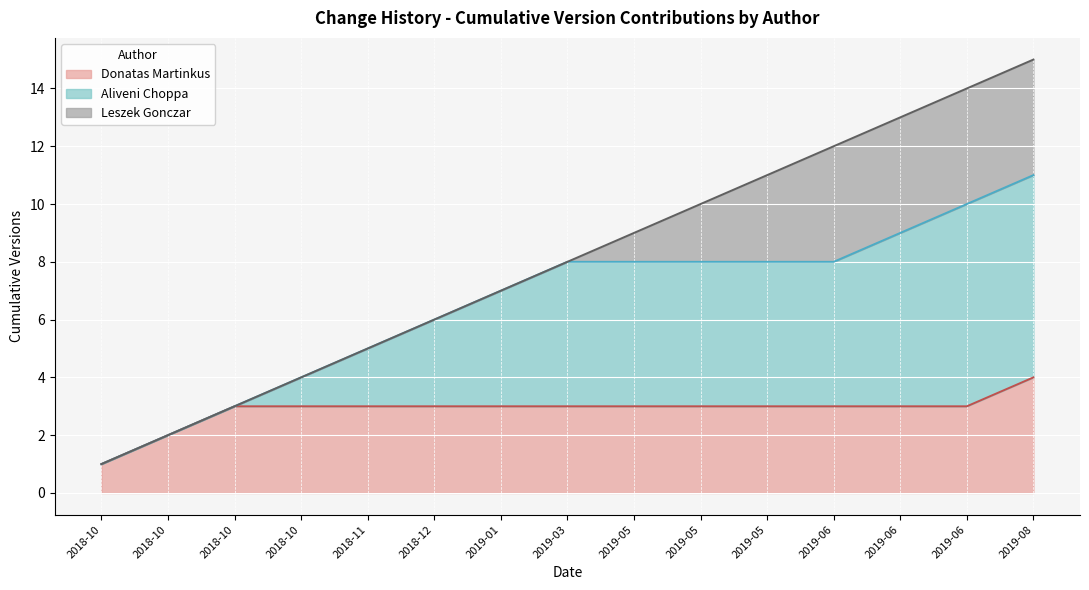

Reading right to left, extract all data points from this chart.

15	14	13	12	11	10	9	8	7	6	5	4	3	2	1